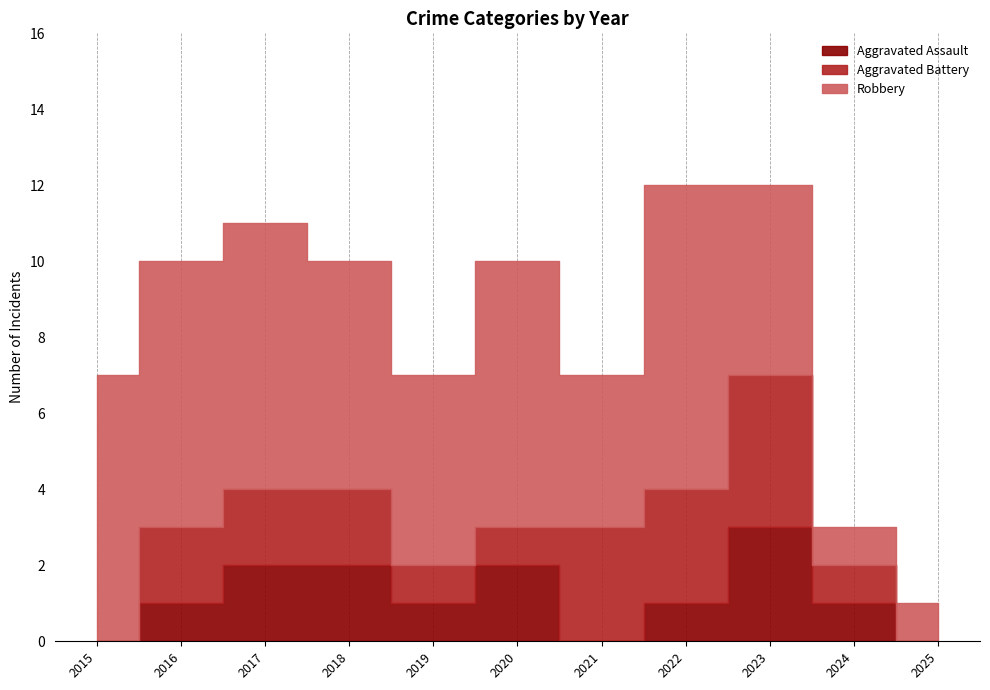

True or false: Aggravated Battery has more than 0 interior local peaks.

True